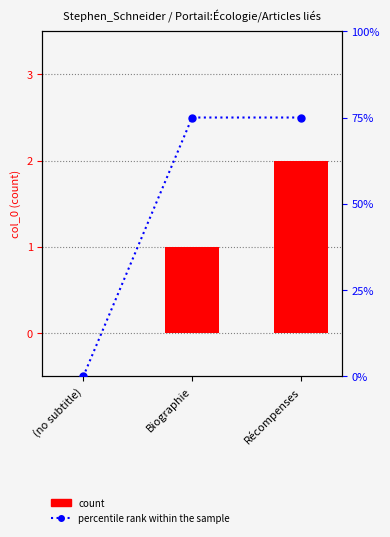

At which label does count first exceed 1?

Récompenses